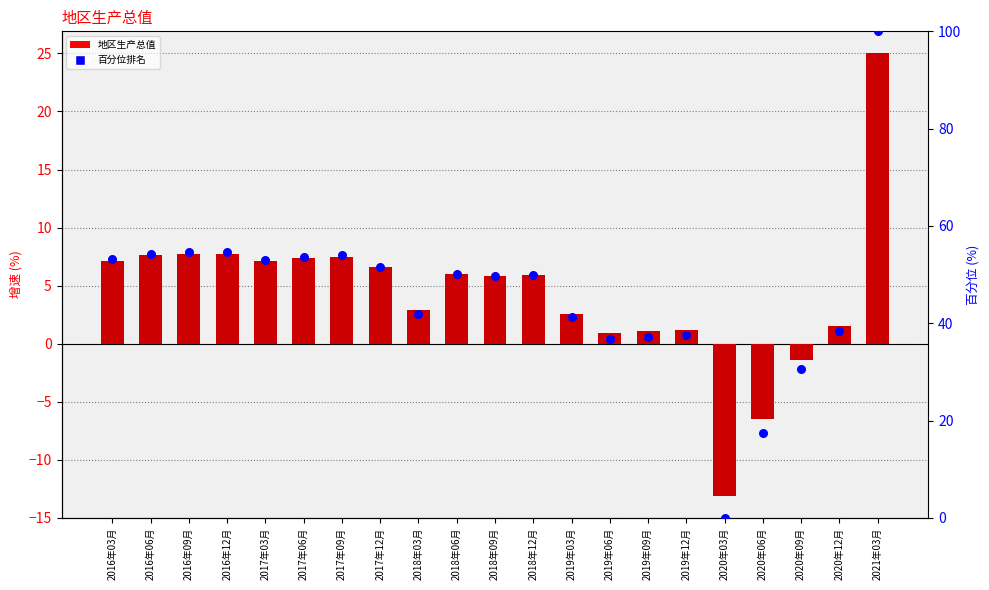

Which series has the largest total across all categories?

百分位排名